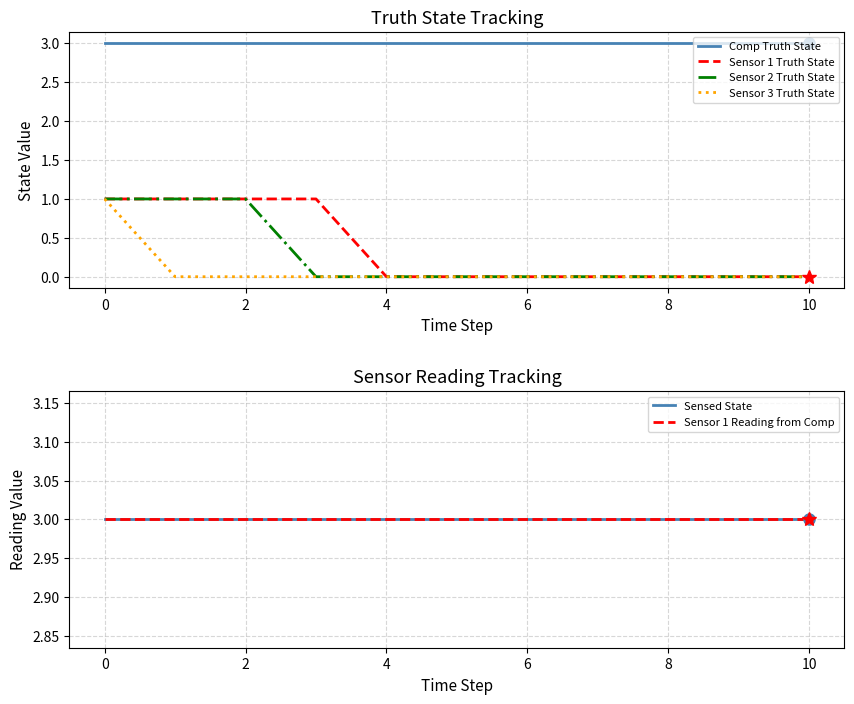

The Sensor 2 Truth State series shows 0 at 10. True or false?

True